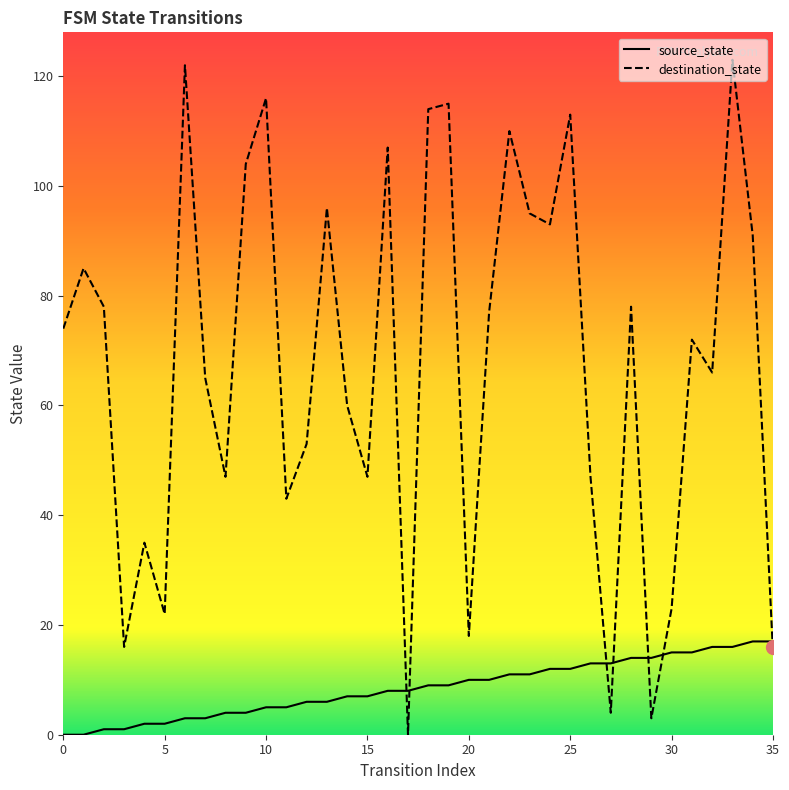

How many positive values does the destination_state series have?

35